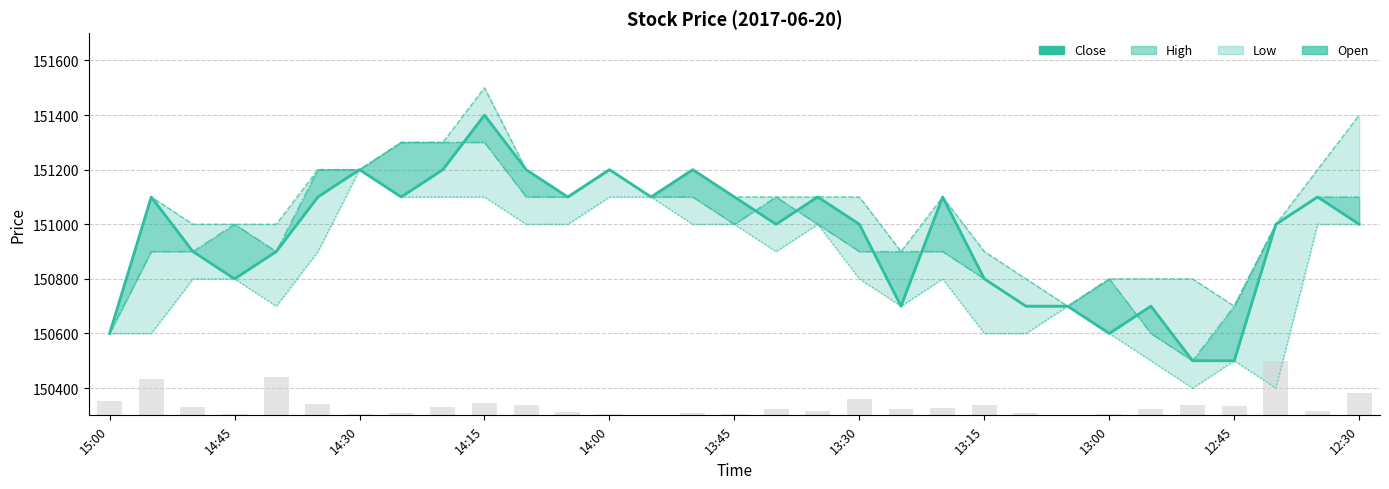

Between 11 and 29, which series saw the biggest shift?

High